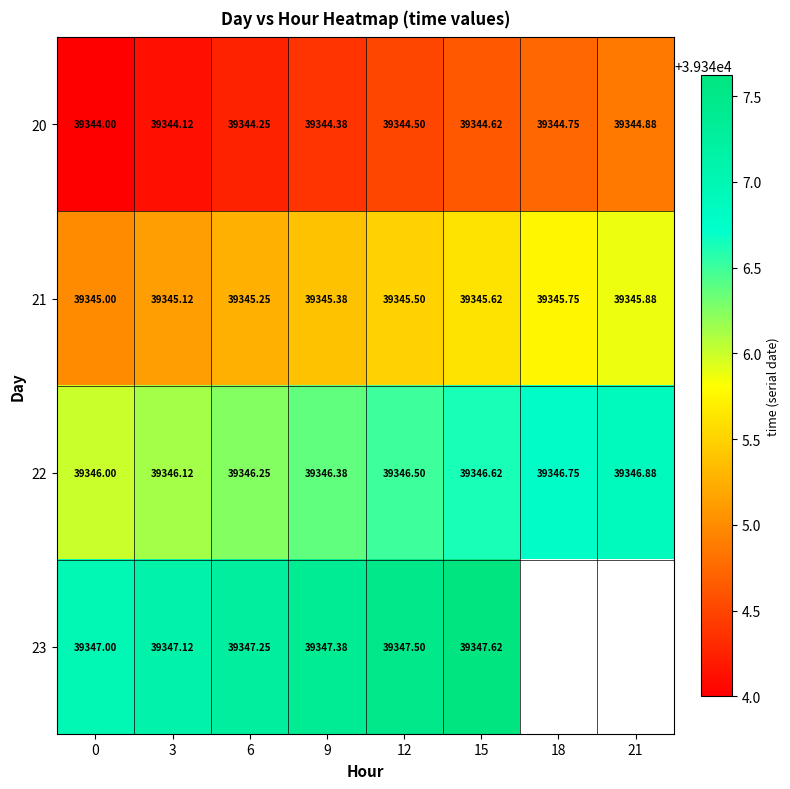

What is the sum of all 20 values?

314755.5